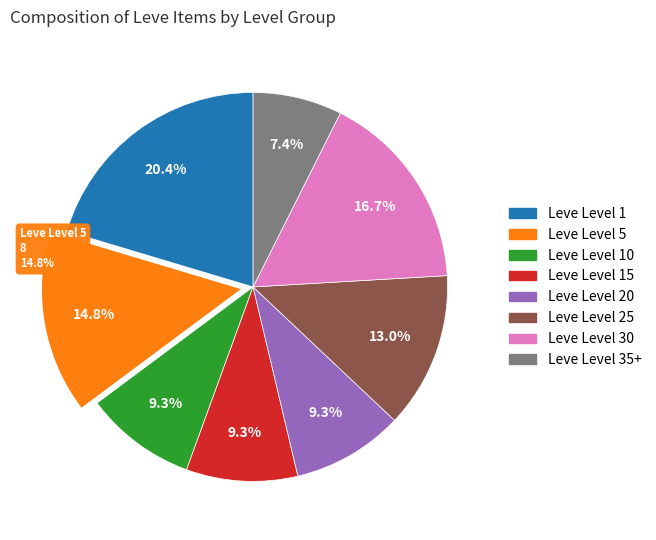

What portion of the pie excludes Leve Level 10?

90.7%